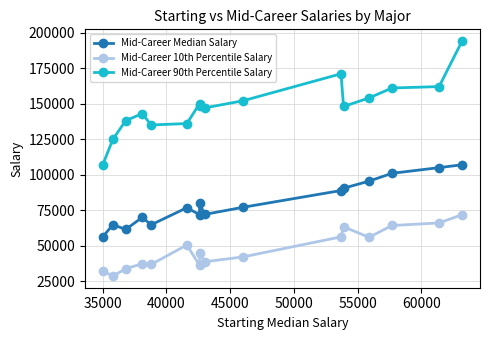

Reading right to left, what are all the values shown in this chart?

Mid-Career Median Salary: 107000	105000	101000	95500	90500	88900	77100	72100	79900	71900	76800	64800	70000	61500	64900	56300
Mid-Career 10th Percentile Salary: 71900	66100	64300	56000	63400	56300	42200	38800	45300	36300	50600	36900	37500	33800	28800	32200
Mid-Career 90th Percentile Salary: 194000	162000	161000	154000	148000	171000	152000	147000	148000	150000	136000	135000	143000	138000	125000	107000